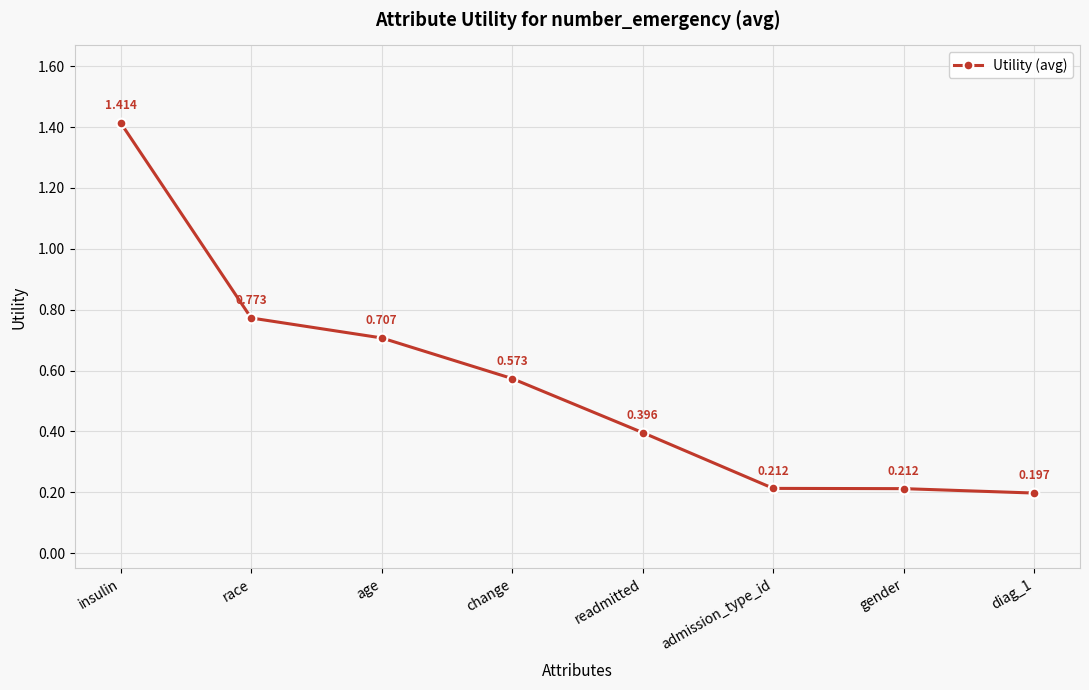

Between readmitted and change, which is larger?

change